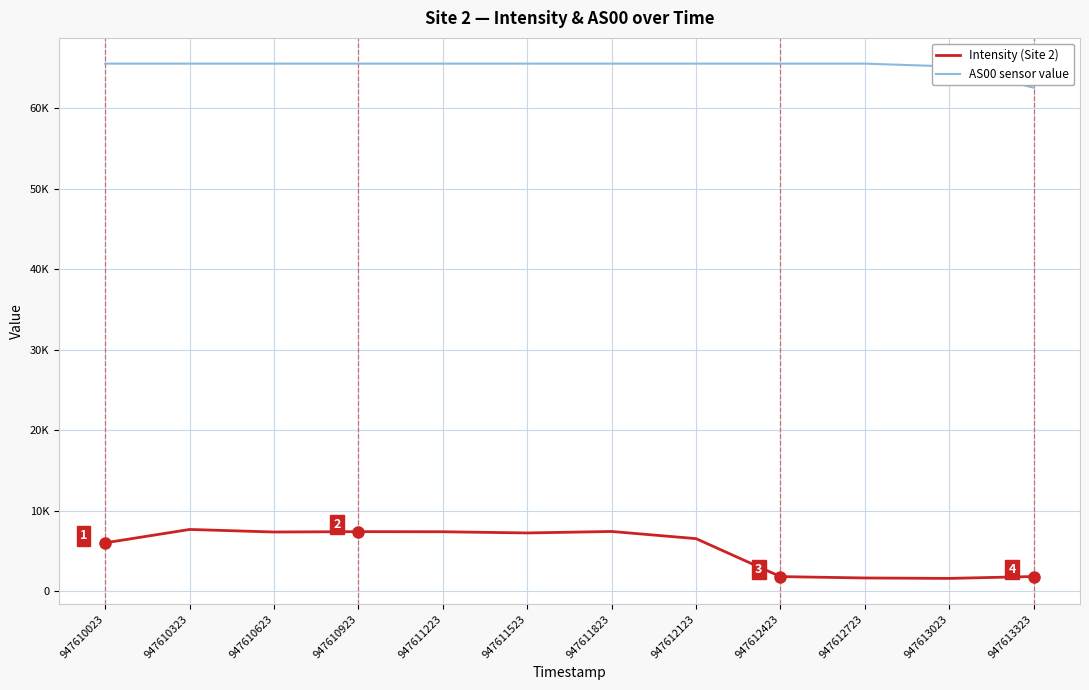

True or false: AS00 sensor value and Intensity (Site 2) intersect in this chart.

False